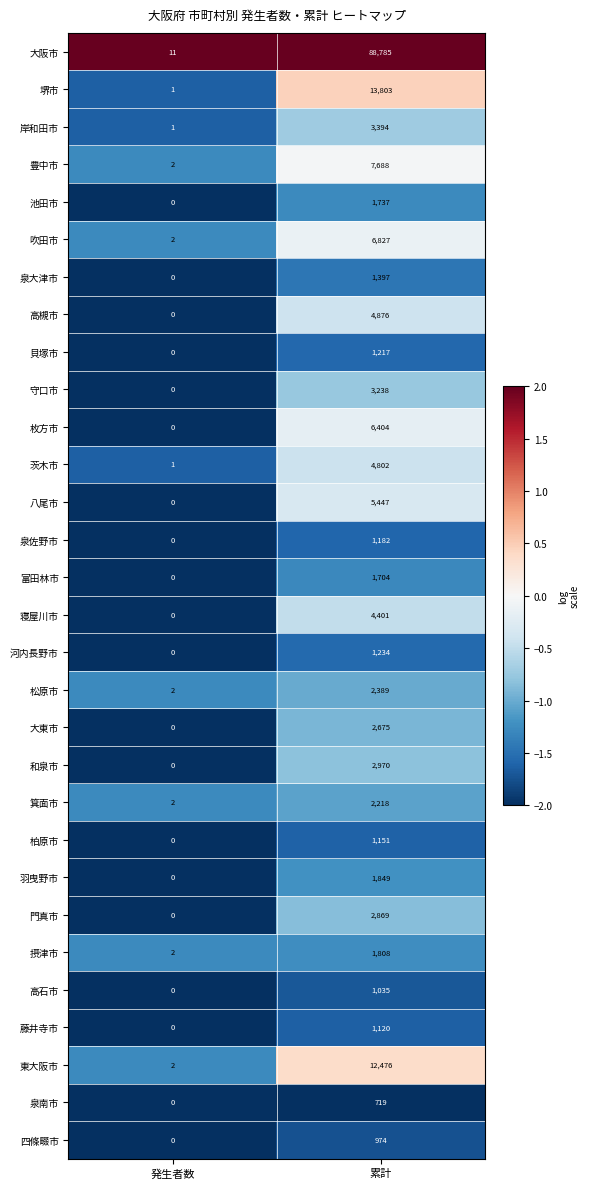

What is the difference between the 枚方市 values at 累計 and 発生者数?

6404